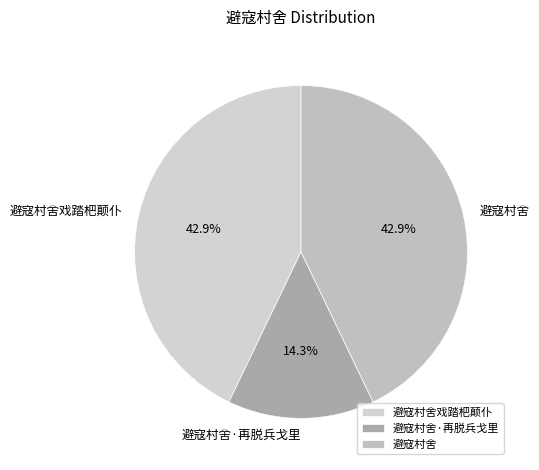

How many segments does this pie chart have?

3